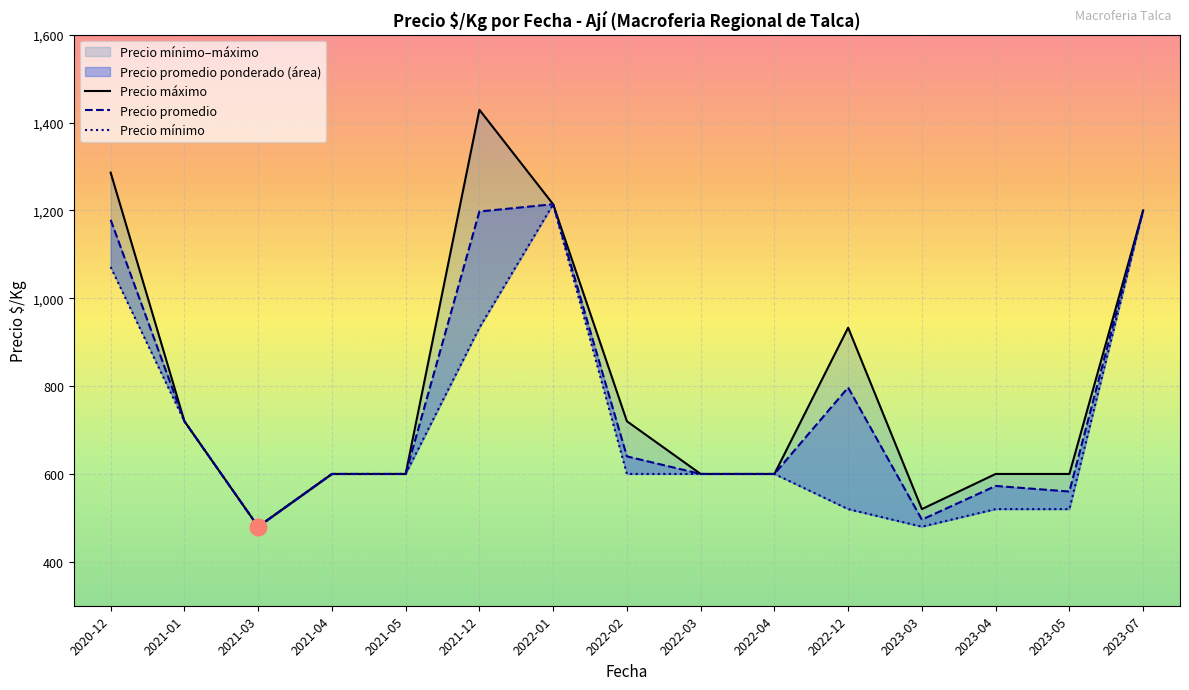

True or false: Precio promedio ponderado and Precio maximo intersect in this chart.

False